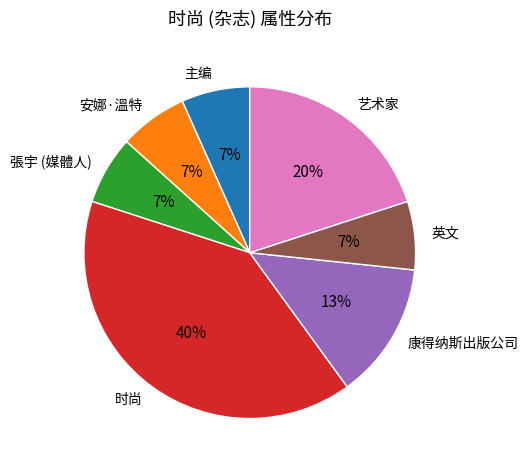

To the nearest percent, what is the difference between the 安娜·溫特 and 艺术家 slice percentages?

13%